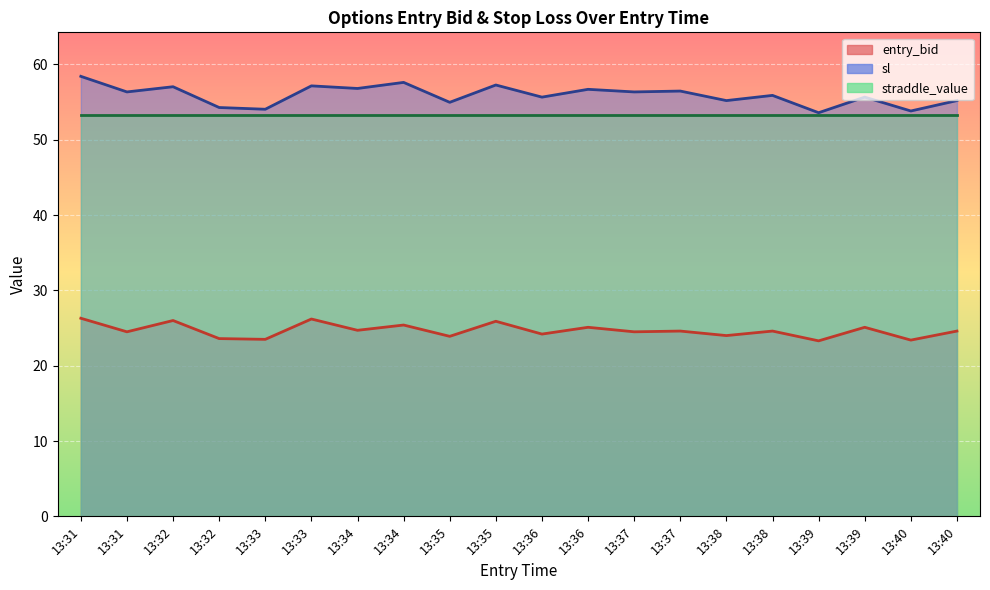

In sl, how many points are higher than both neighbors (excluding endpoints)?

8